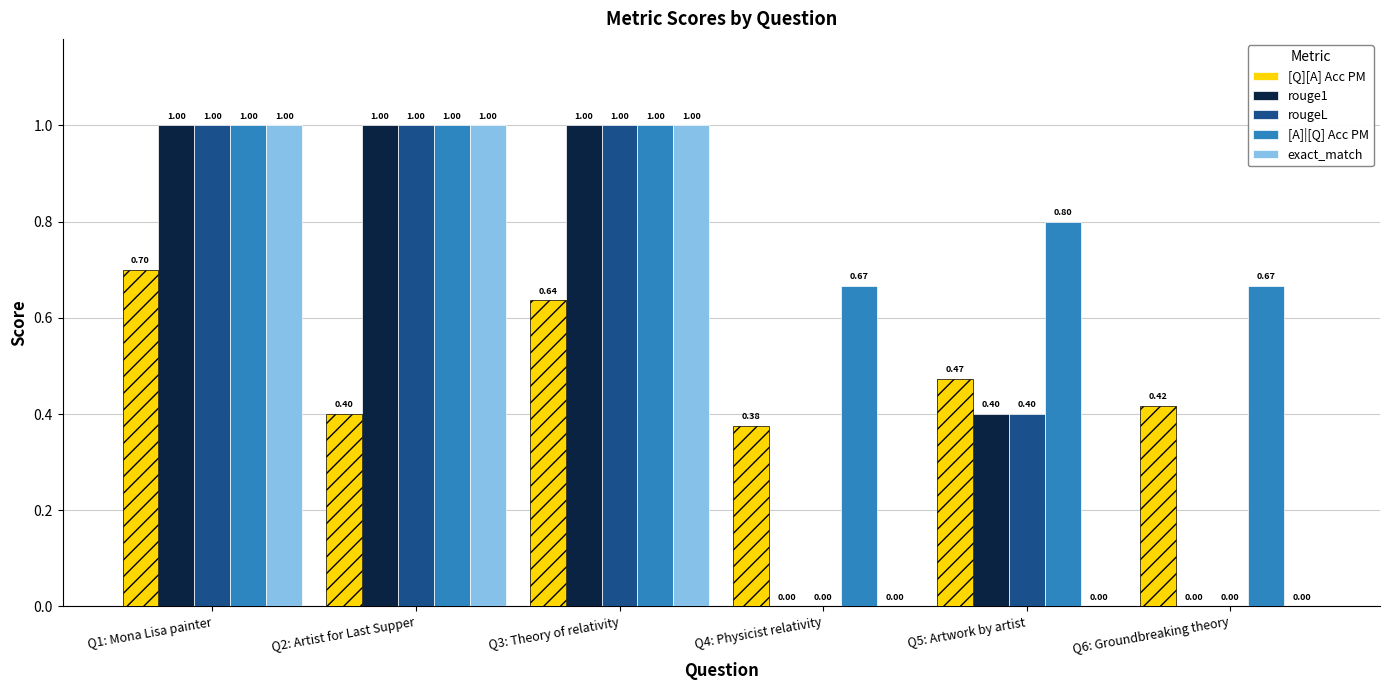

Which series has the largest total across all categories?

[A]|[Q] Acc PM